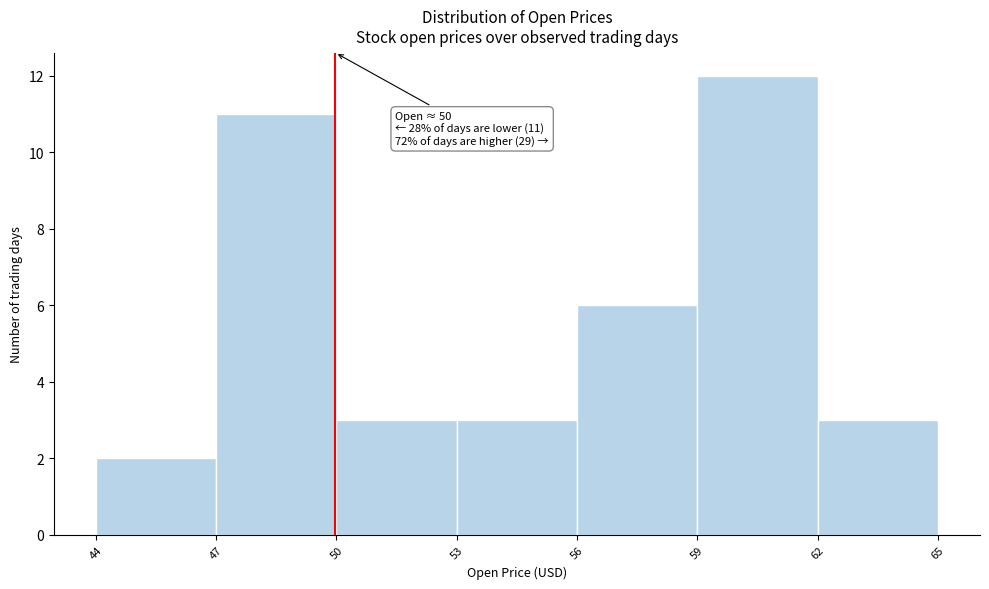

Over which range of the x-axis is the bar tallest?

59 to 62